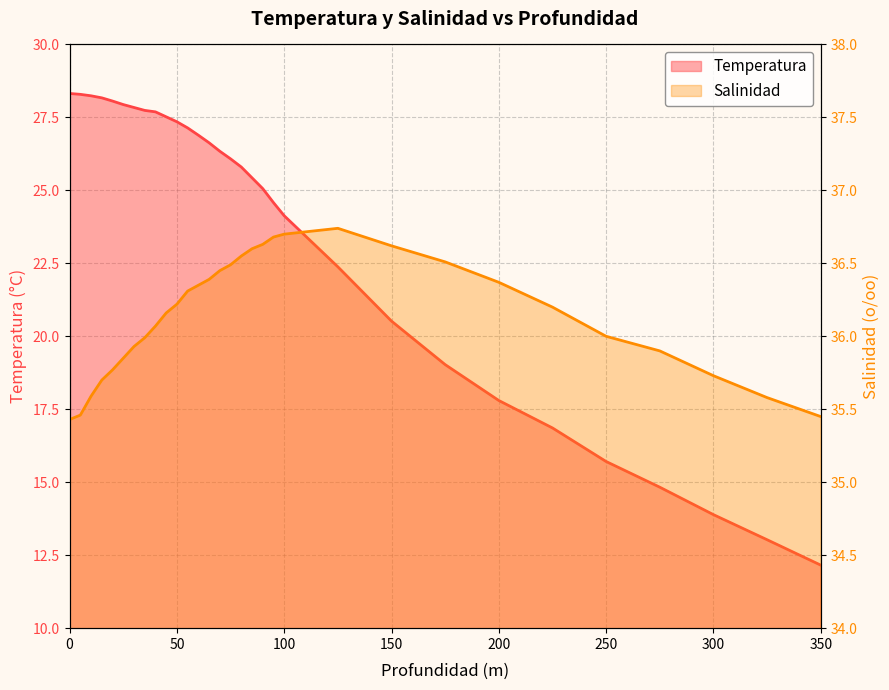

Where is Salinidad nearest to the value 36?

250